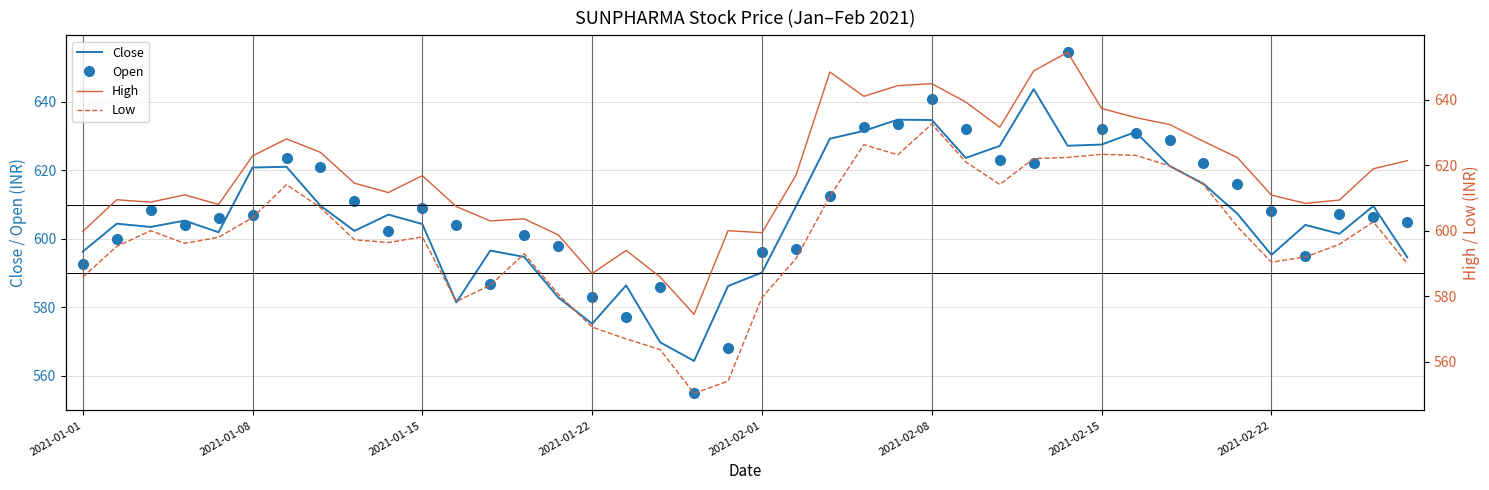

What position from the left is 38?

39